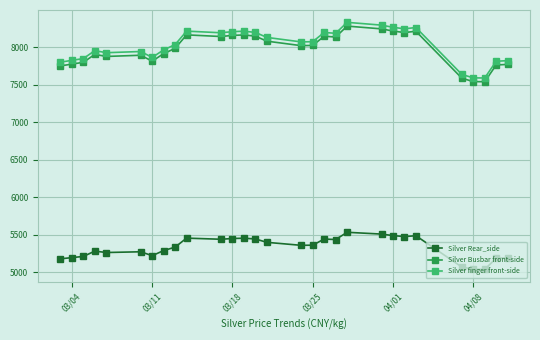

At how many categories does at least one series exceed 6188?

29